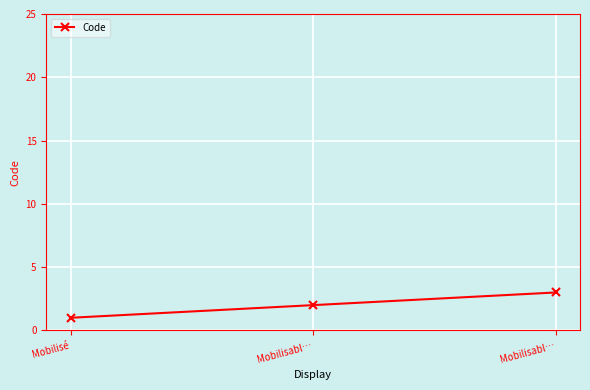

Is this an area chart (filled region under the line)?

No